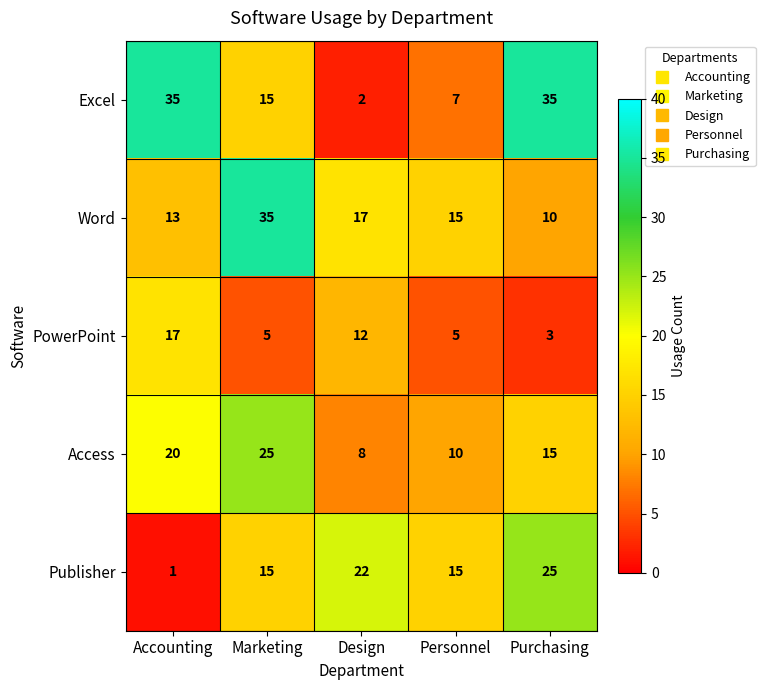

Reading left to right, what are all the values shown in this chart?

Excel: Accounting=35	Marketing=15	Design=2	Personnel=7	Purchasing=35
Word: Accounting=13	Marketing=35	Design=17	Personnel=15	Purchasing=10
PowerPoint: Accounting=17	Marketing=5	Design=12	Personnel=5	Purchasing=3
Access: Accounting=20	Marketing=25	Design=8	Personnel=10	Purchasing=15
Publisher: Accounting=1	Marketing=15	Design=22	Personnel=15	Purchasing=25